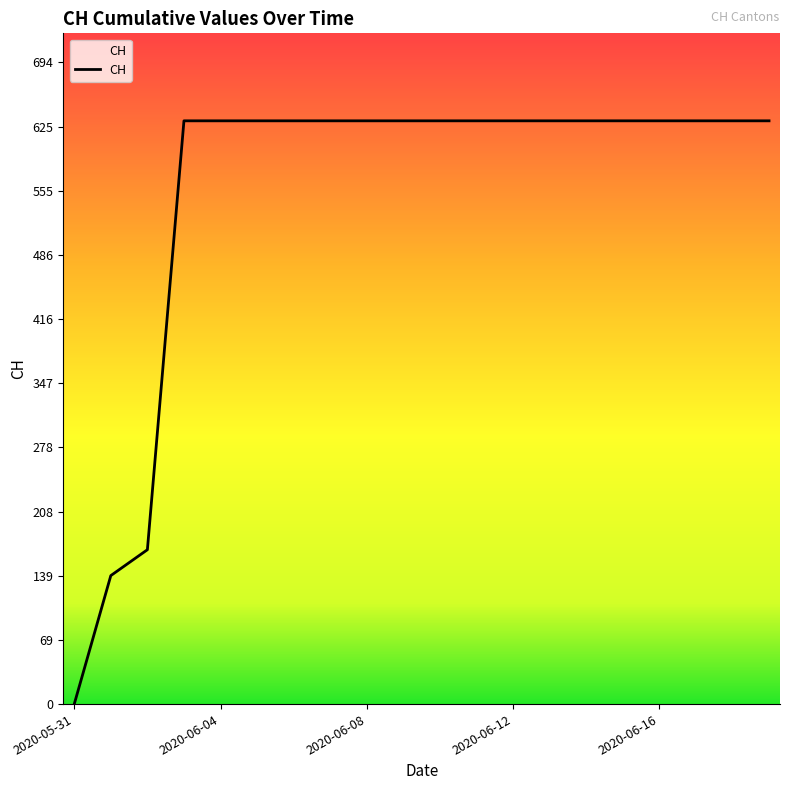

What is the difference between the maximum and minimum values?

631